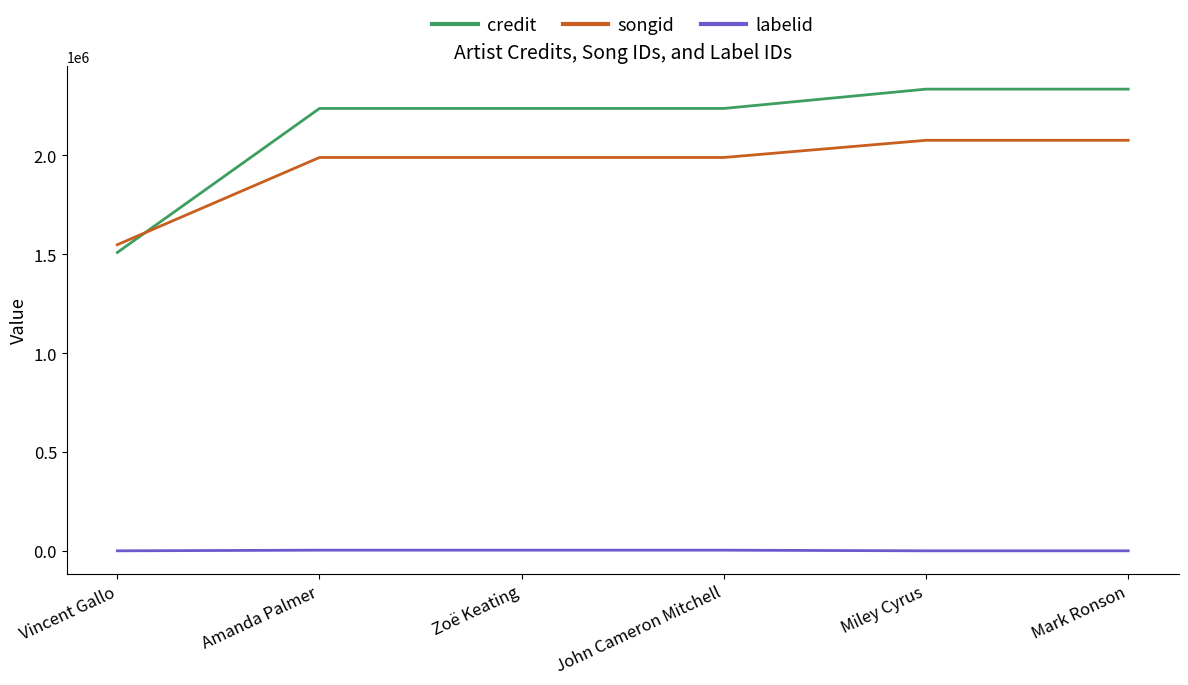

Is it true that songid equals 1989057 at Zoë Keating?

True